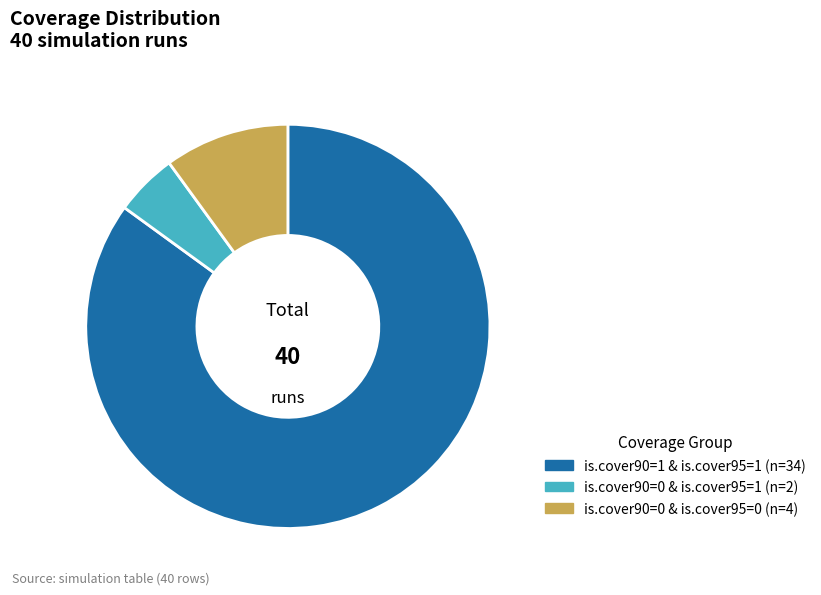

Which category has the smallest portion of the pie?

is.cover90=0 & is.cover95=1